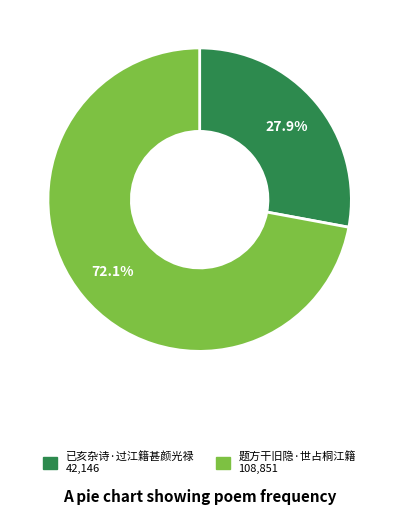

Rank the categories by value from highest to lowest.

题方干旧隐·世占桐江籍, 已亥杂诗·过江籍甚颜光禄